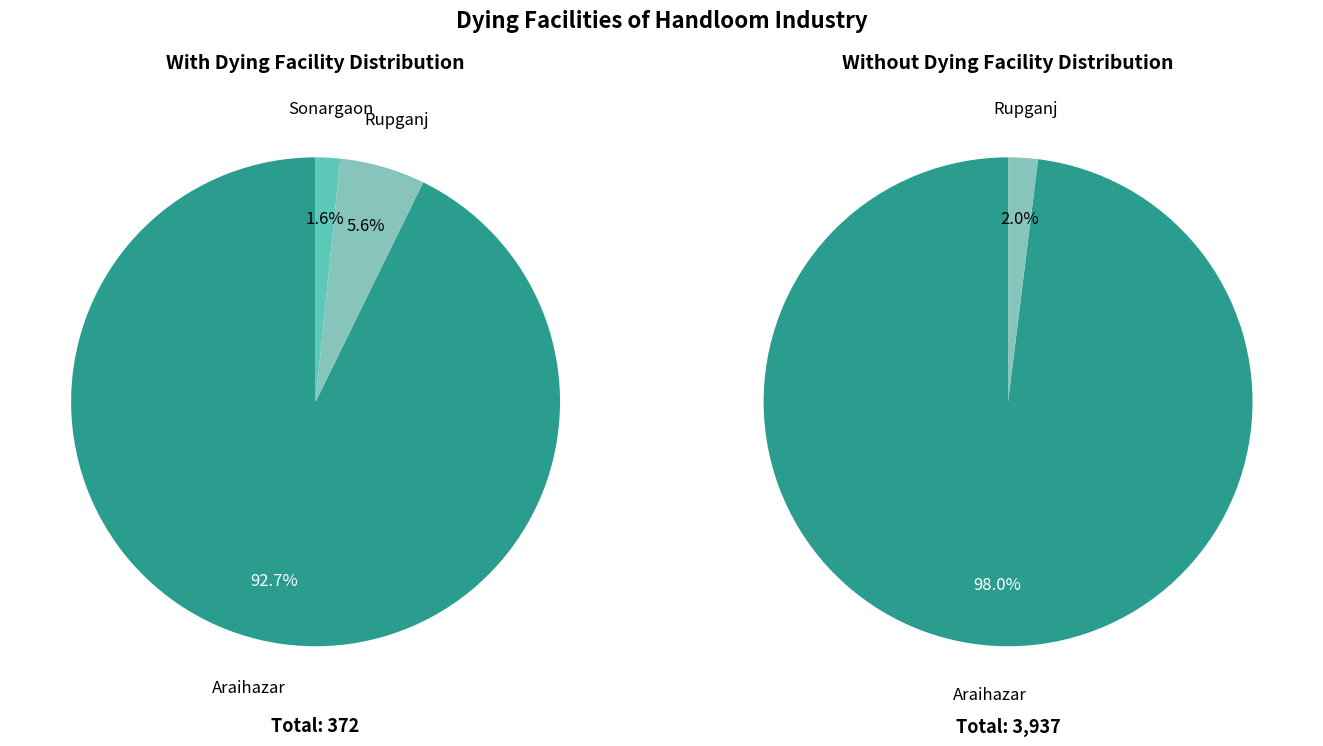

Is the sum of Sonargaon and Rupganj greater than half?

No